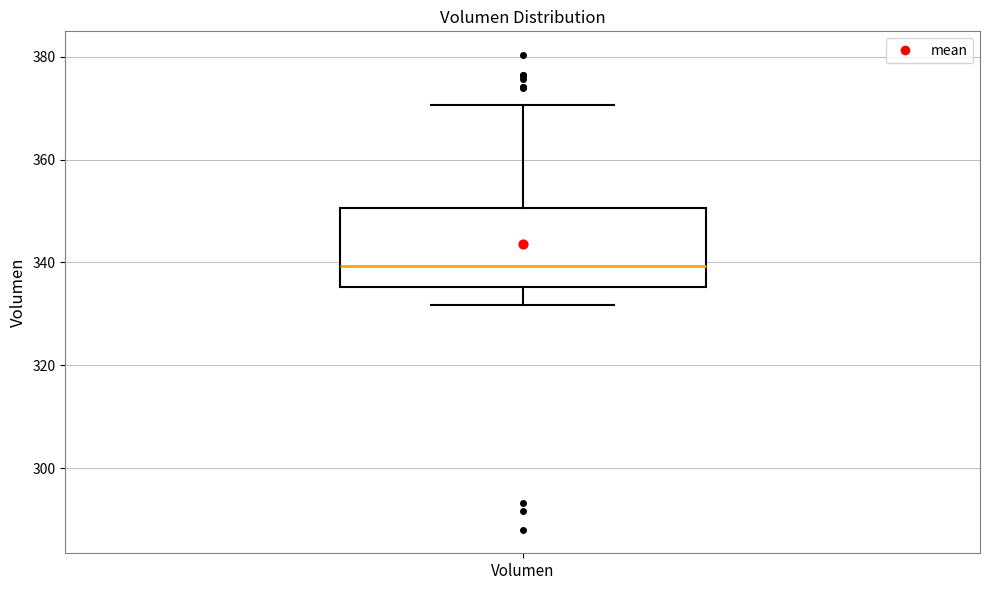

Where does the median line of the box for Volumen sit on the y-axis? The values are not printed on the chart, so give them approximately, as read against the axis.

340